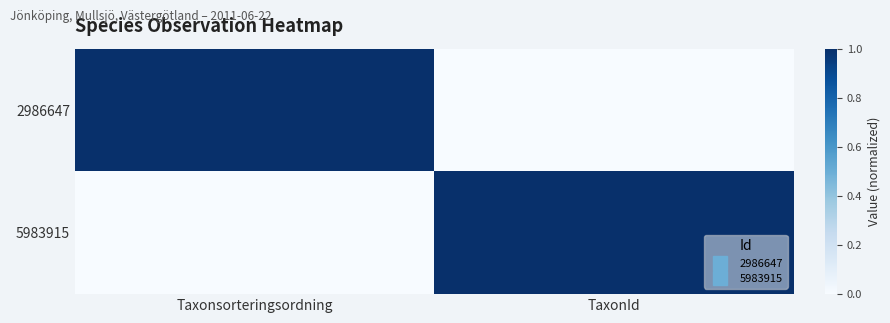

Which series changed the most between Taxonsorteringsordning and TaxonId?

5983915